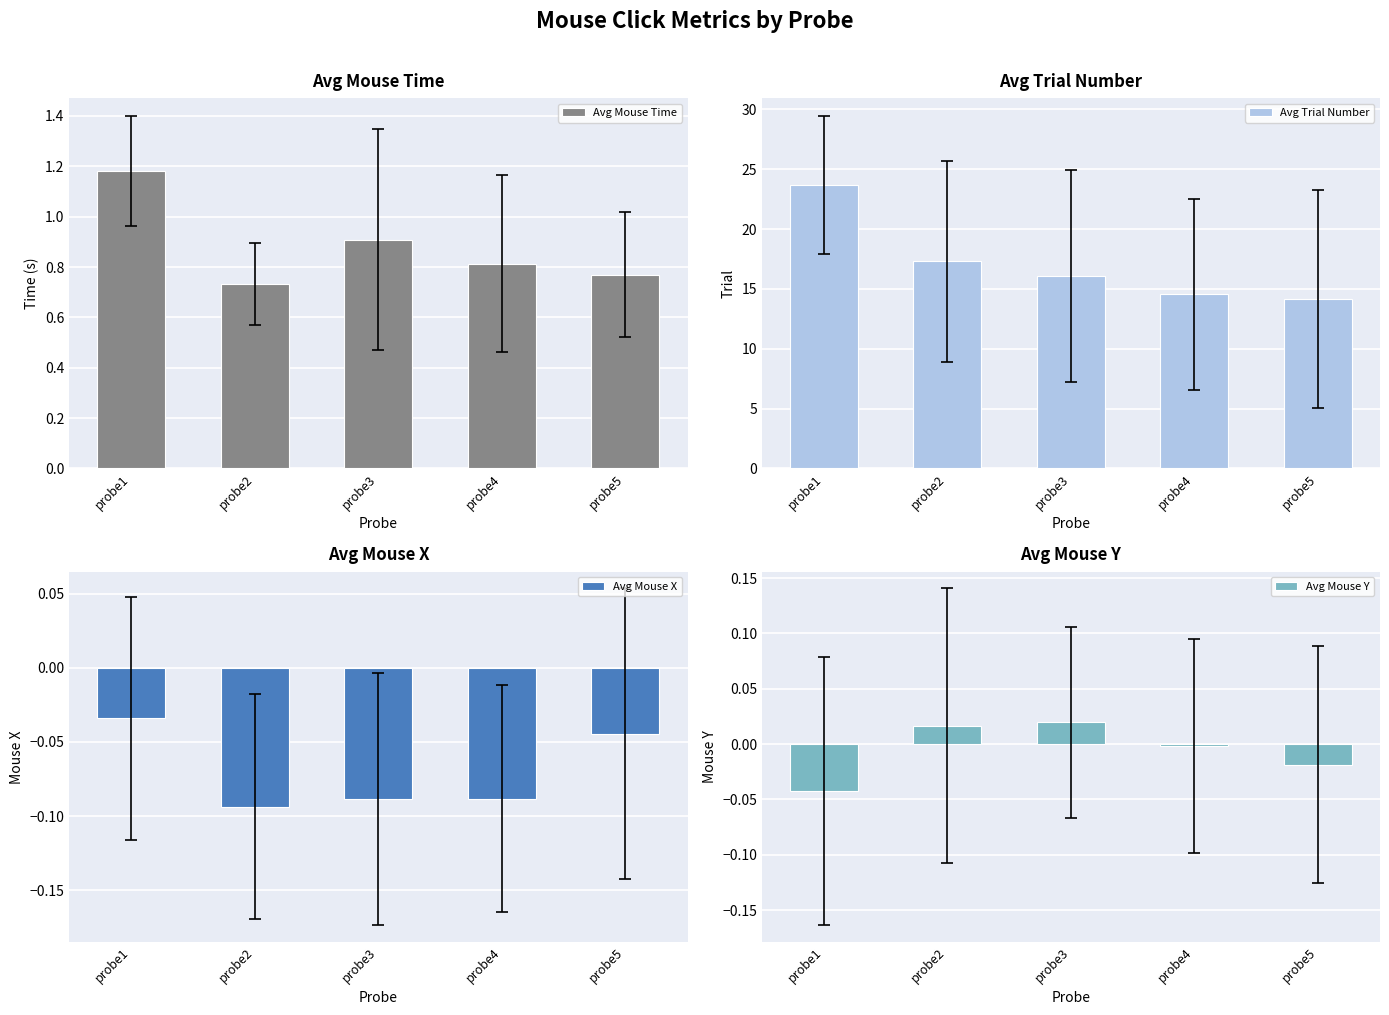

What is the average value of the Avg Trial Number series?

17.1